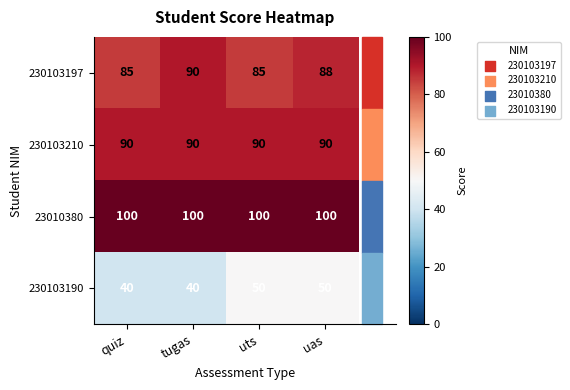

Rank the series at uas from highest to lowest value.

23010380, 230103210, 230103197, 230103190